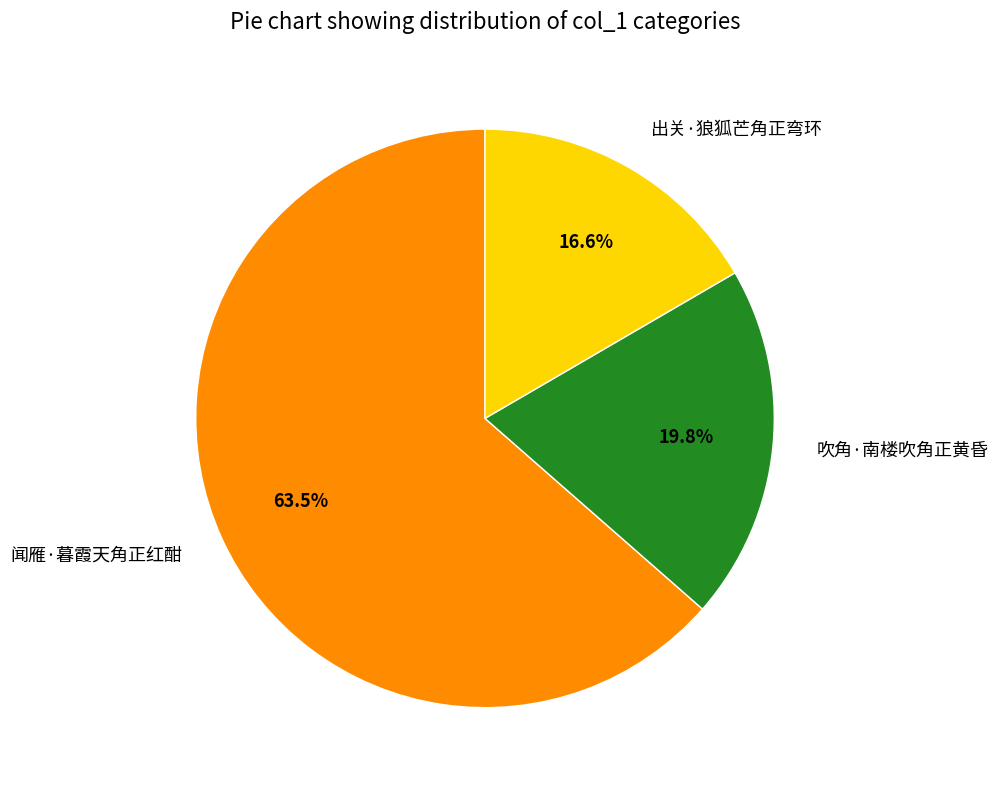

Combined, do 吹角·南楼吹角正黄昏 and 出关·狼狐芒角正弯环 account for over 50%?

No